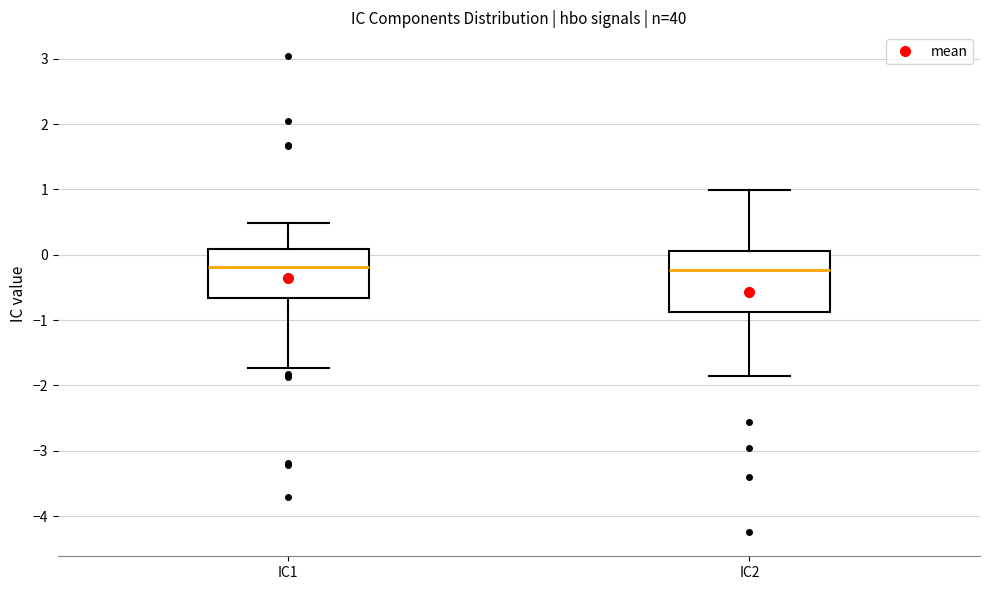

Where is the lower edge of the box for IC1 on the y-axis? The values are not printed on the chart, so give them approximately, as read against the axis.

-0.7